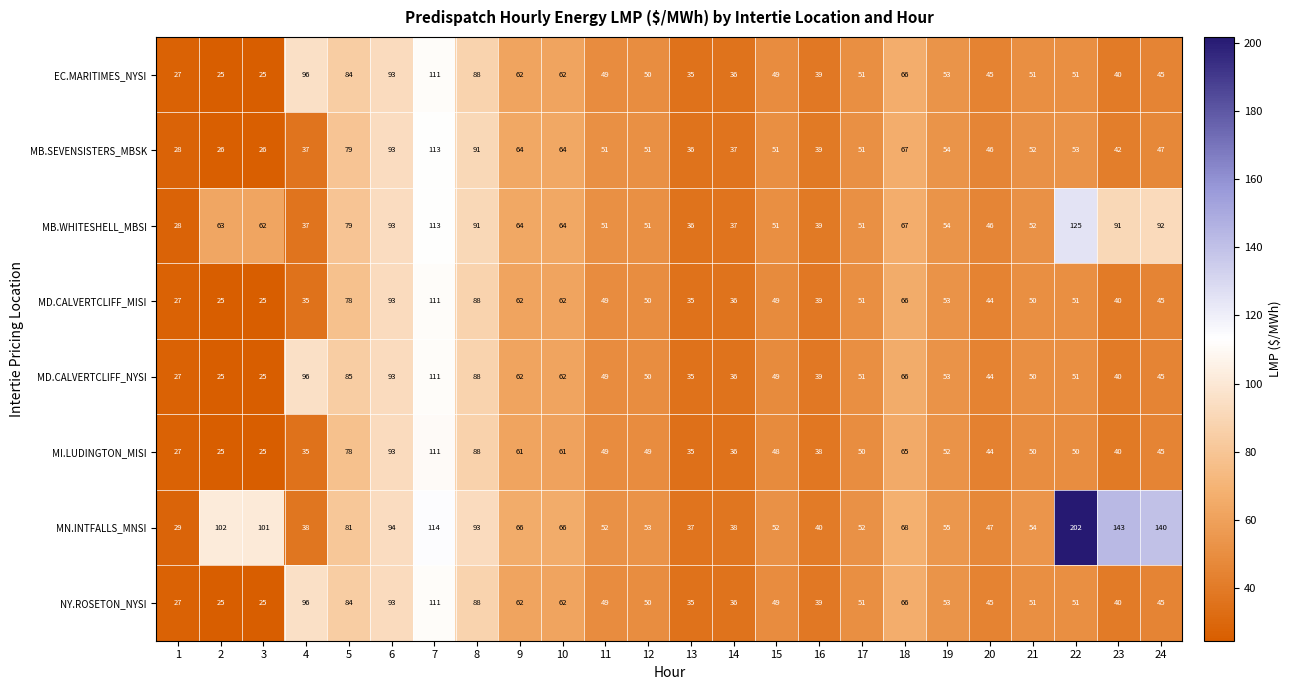

Between 11 and 22, which series saw the biggest shift?

MN.INTFALLS_MNSI